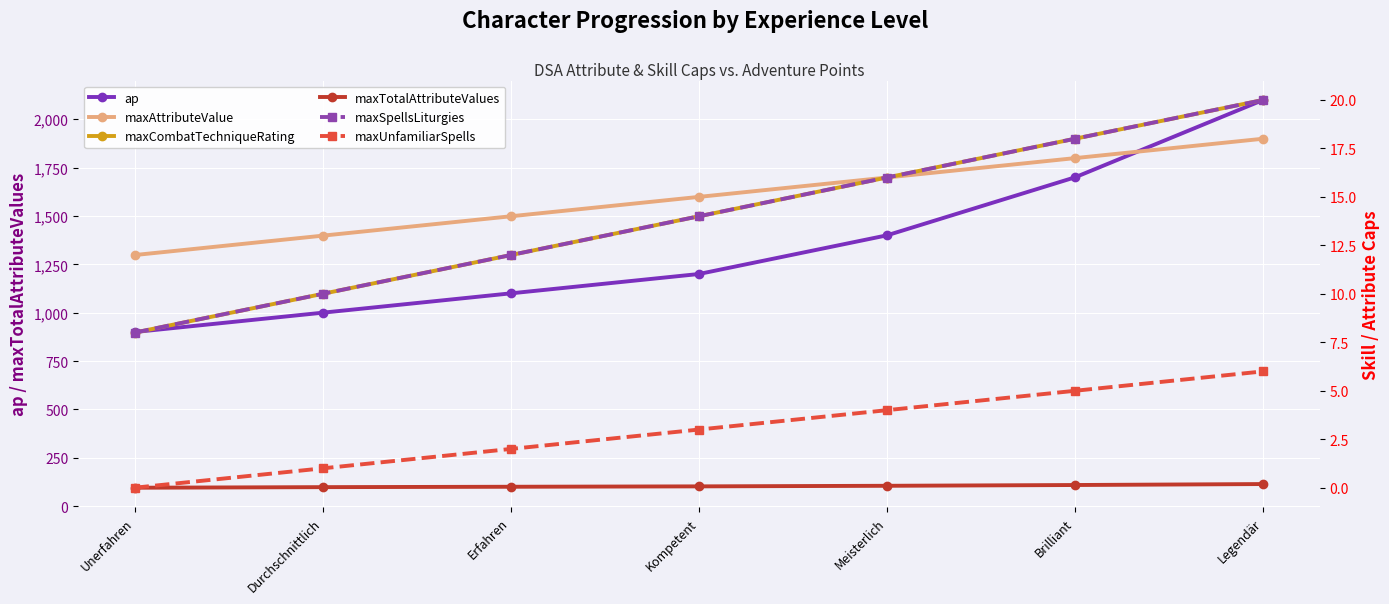

The value of maxAttributeValue at Kompetent is 5. True or false?

False